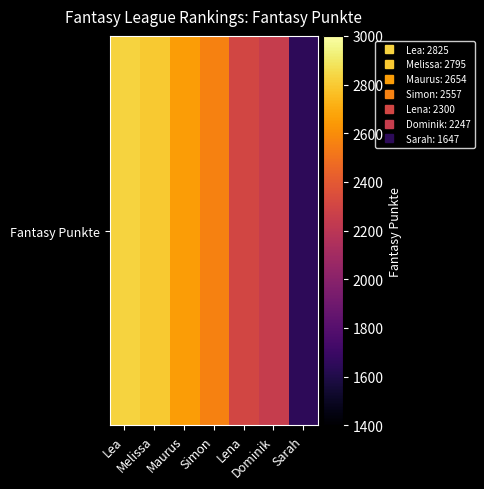

What is the difference between the maximum and minimum values?

1178